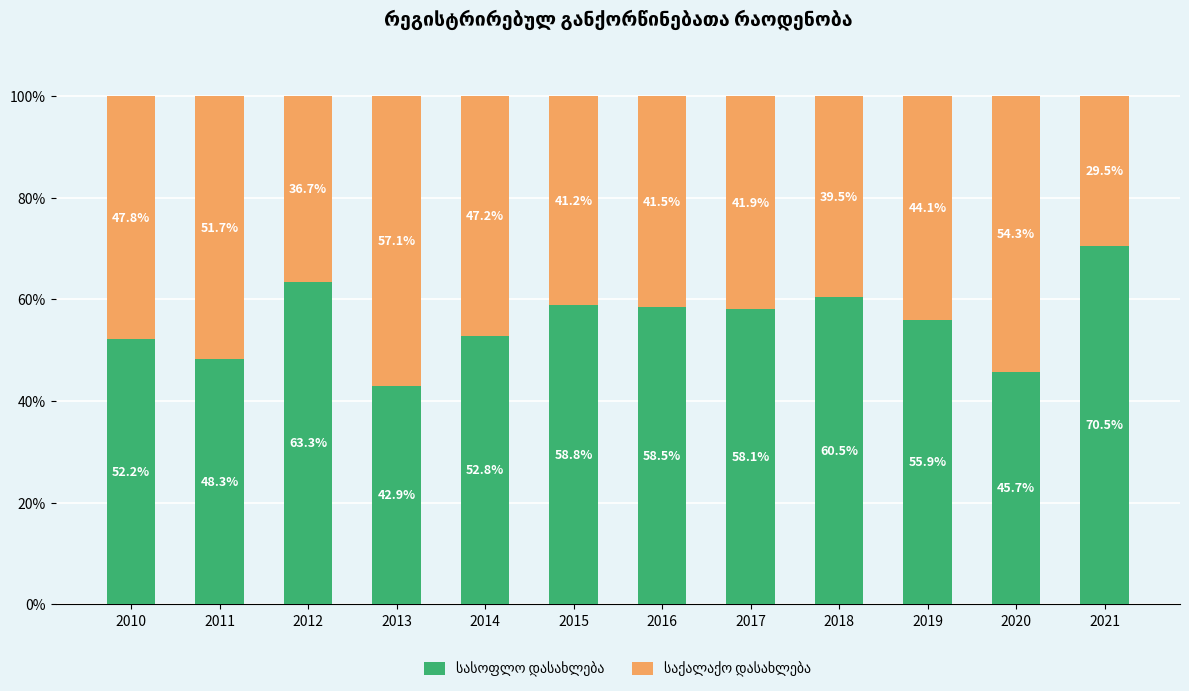

What is the total value across all series at 2017?

100.0